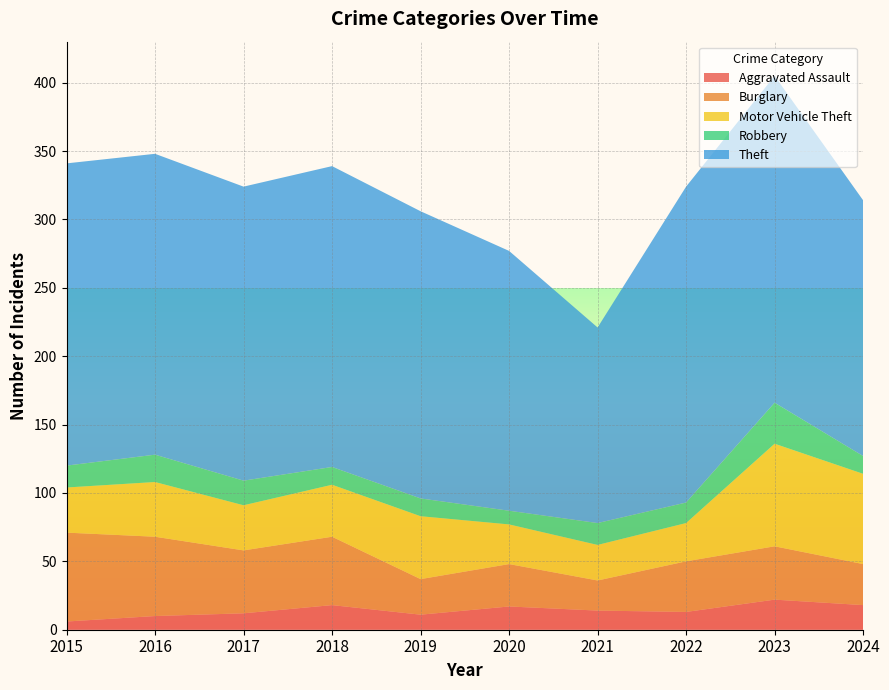

Reading right to left, what are all the values shown in this chart?

Aggravated Assault: 2024=18	2023=22	2022=13	2021=14	2020=17	2019=11	2018=18	2017=12	2016=10	2015=6
Burglary: 2024=30	2023=39	2022=37	2021=22	2020=31	2019=26	2018=50	2017=46	2016=58	2015=65
Motor Vehicle Theft: 2024=66	2023=75	2022=28	2021=26	2020=29	2019=46	2018=38	2017=33	2016=40	2015=33
Robbery: 2024=13	2023=30	2022=15	2021=16	2020=10	2019=13	2018=13	2017=18	2016=20	2015=16
Theft: 2024=187	2023=239	2022=231	2021=143	2020=190	2019=210	2018=220	2017=215	2016=220	2015=221